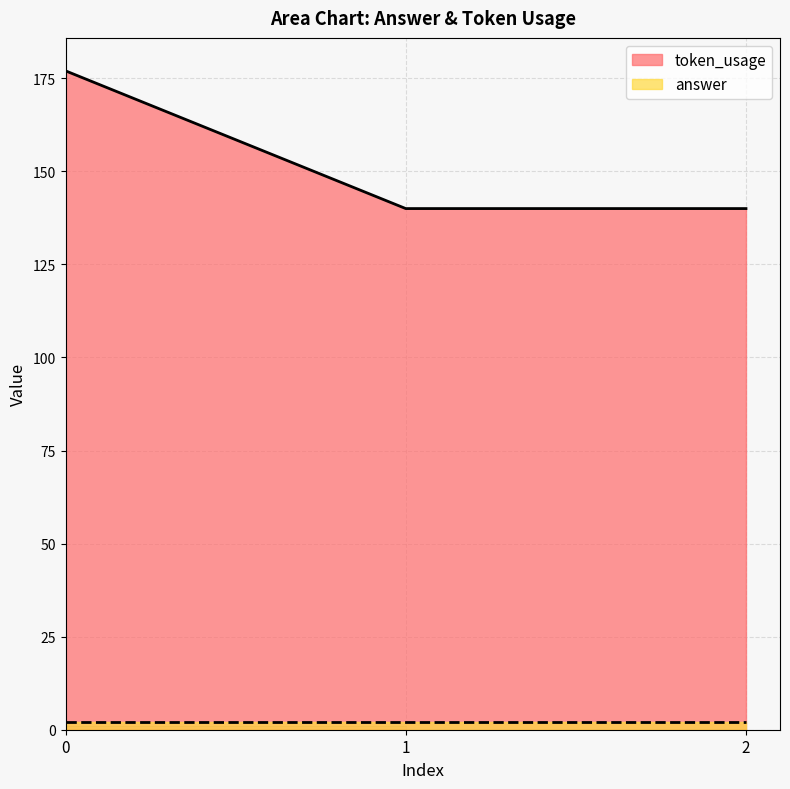

Reading left to right, what are all the values shown in this chart?

177	140	140